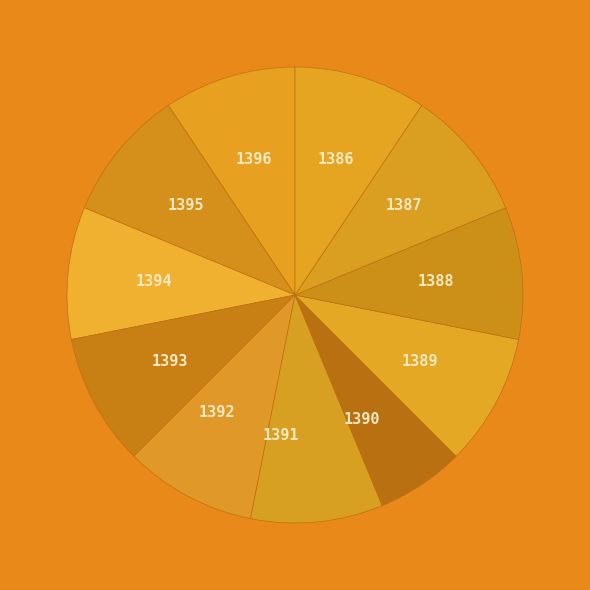

How many slices are in this pie chart?

11